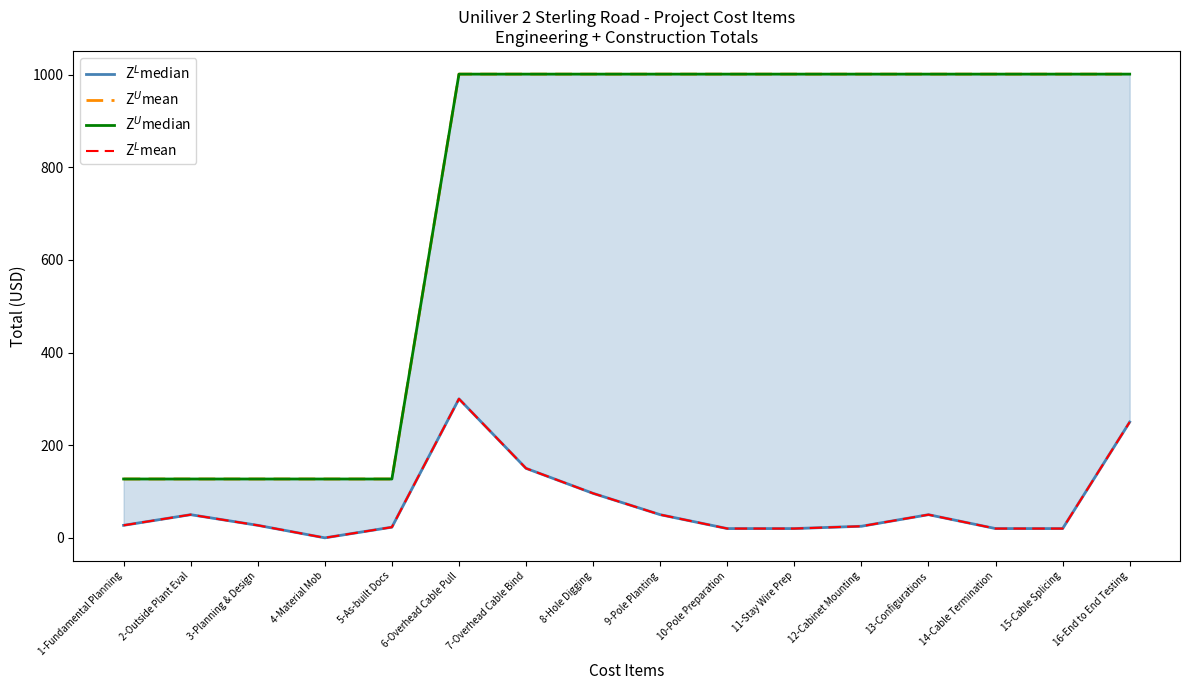

How many values in the Z$^L$median series are below 27?

7